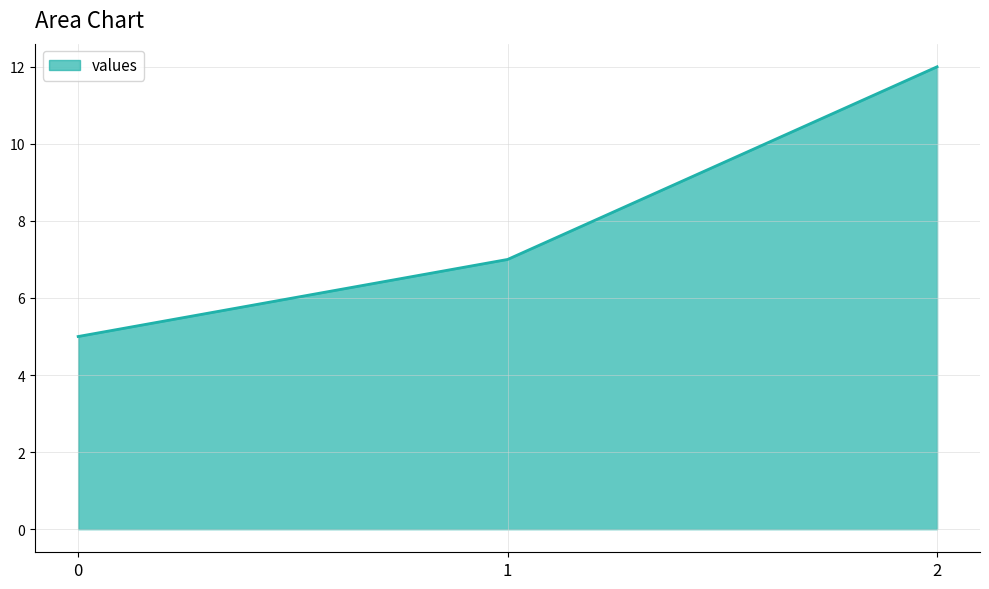

What is the smallest value displayed?

5